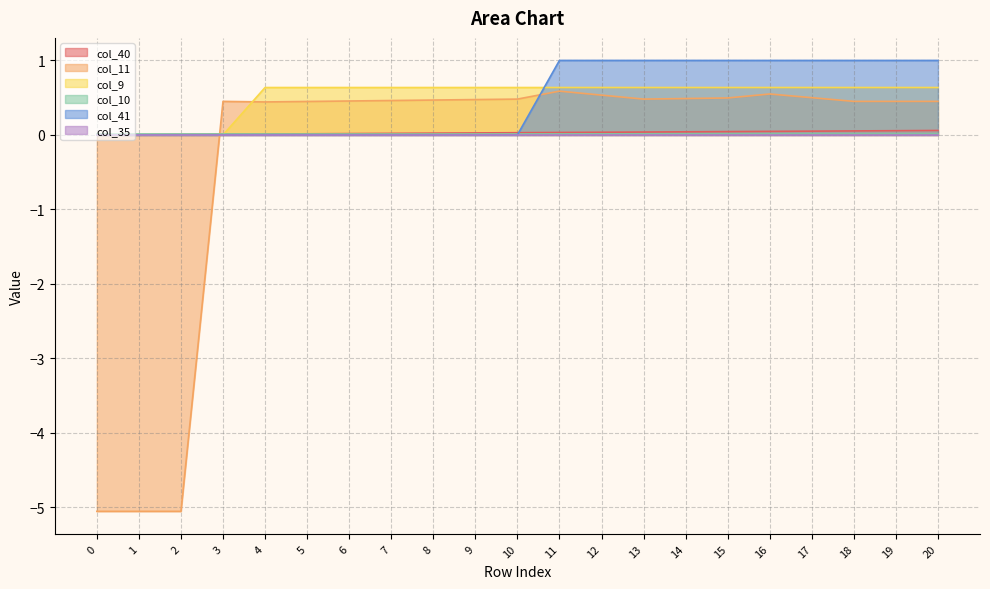

What is the value of the col_11 point at the 19th from the left?

0.5